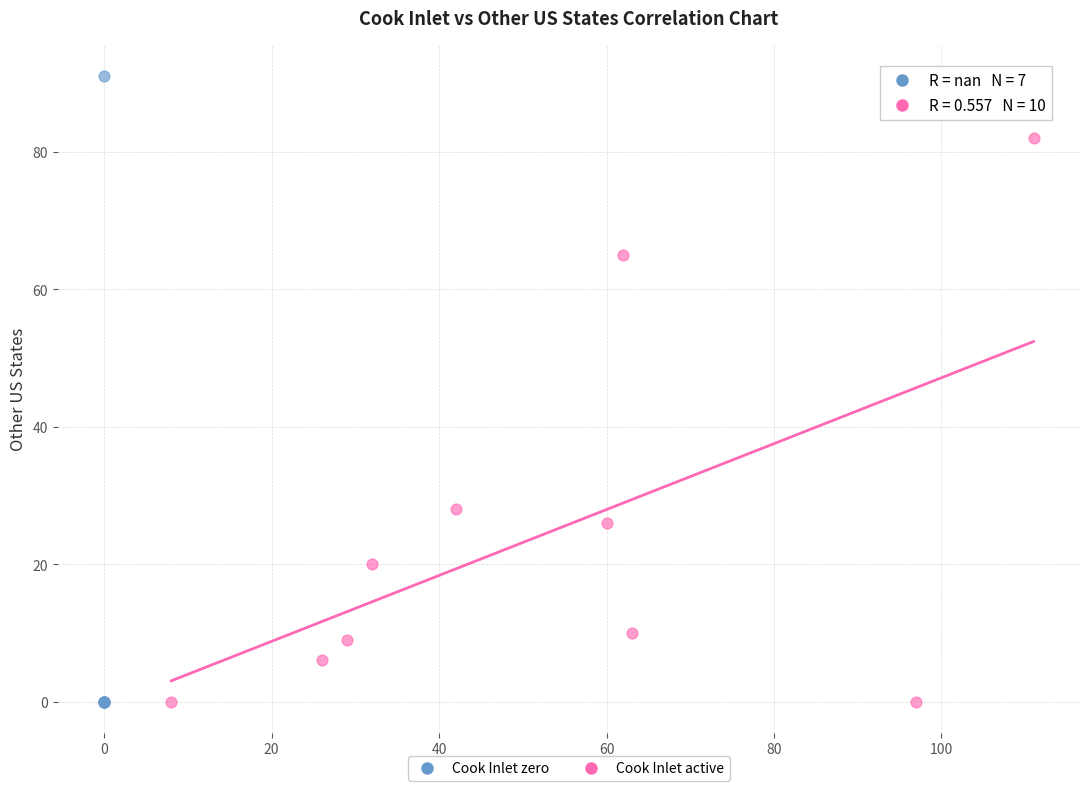

Which series has the largest Y range (max minus min)?

Cook Inlet zero